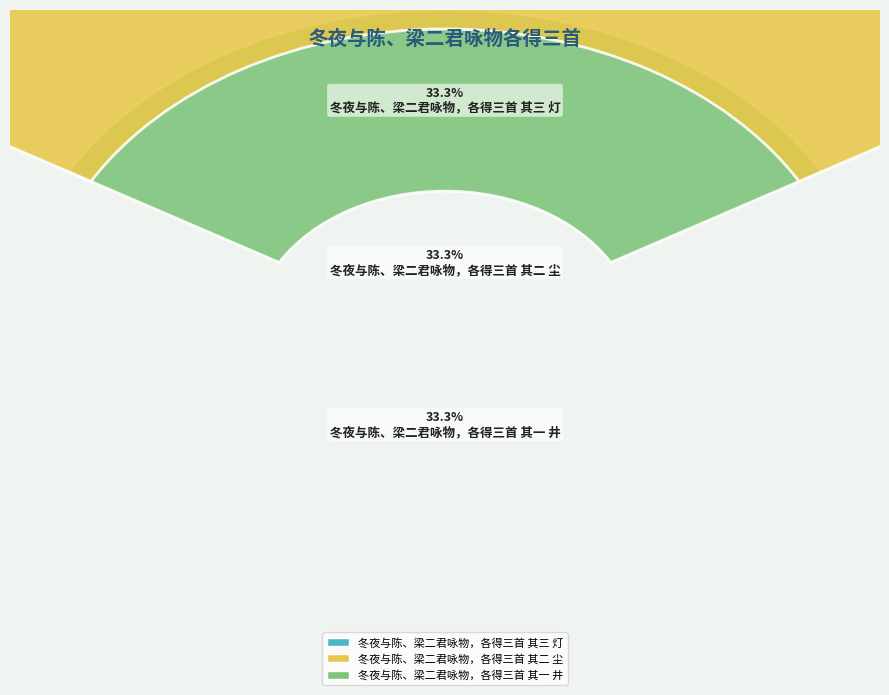

How many slices are in this pie chart?

3